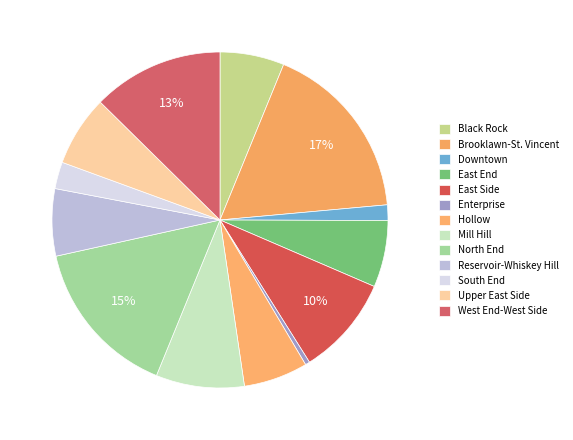

Count the number of slices in the pie.

13